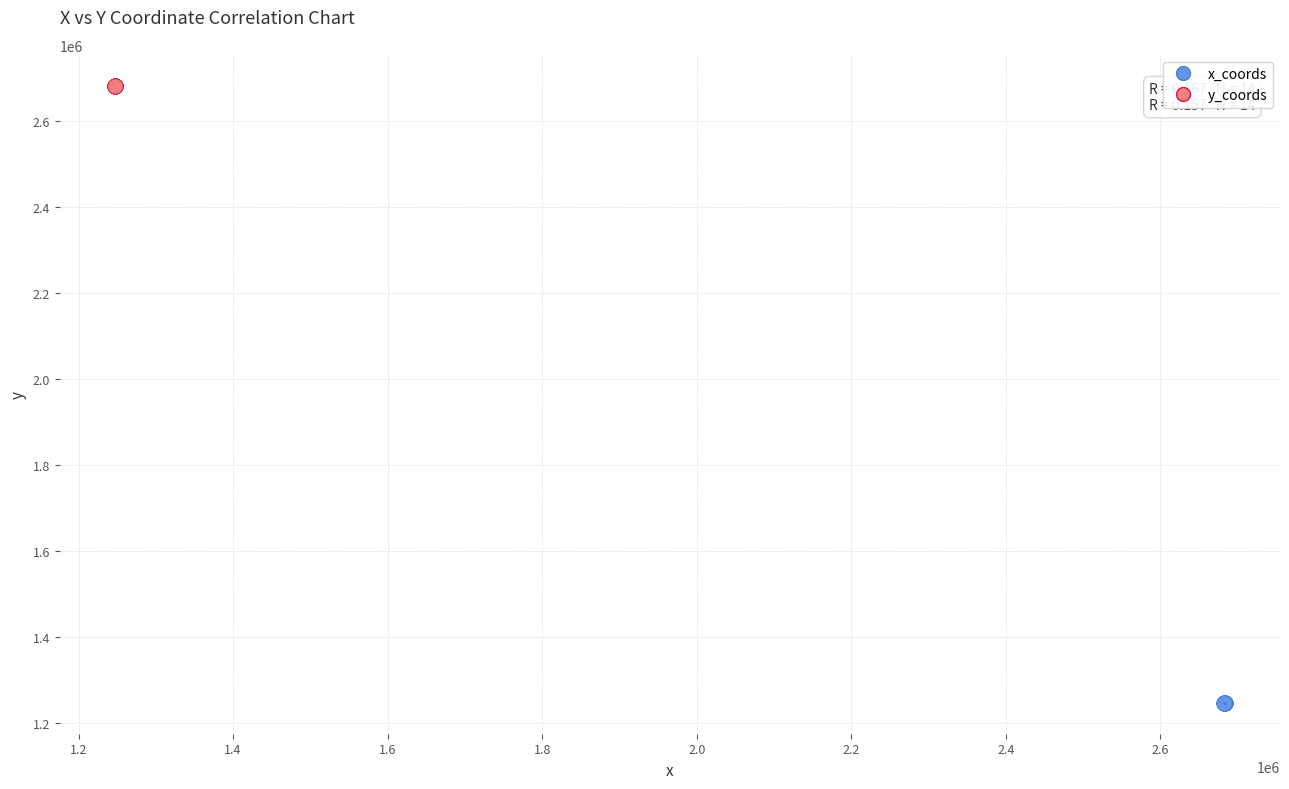

Which series contains the highest Y value?

y_coords